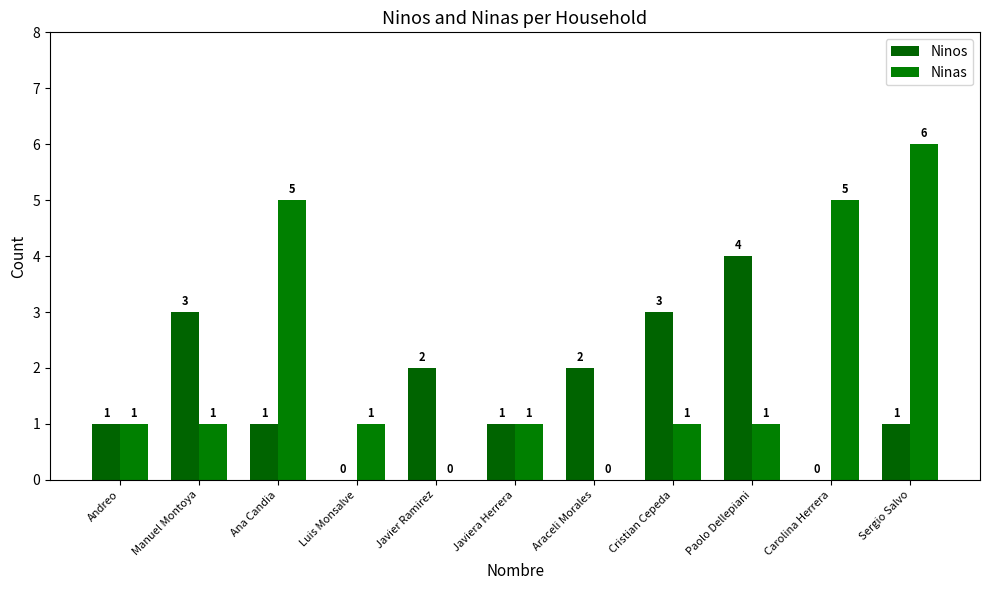

Which series has the widest spread of values?

Ninas